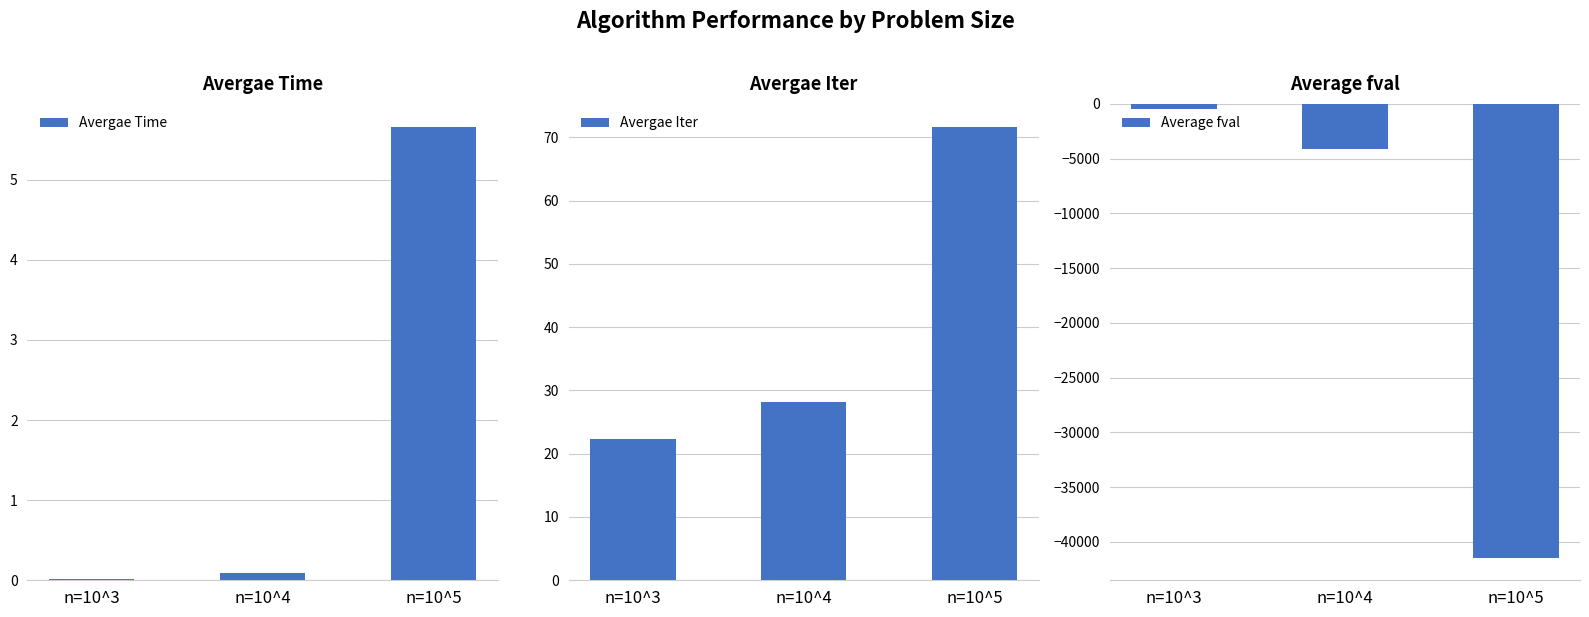

Reading left to right, list all the values displayed in this chart.

Avergae Time: 0.0	0.1	5.7
Avergae Iter: 22.3	28.1	71.7
Average fval: -427.4	-4159.9	-41443.8